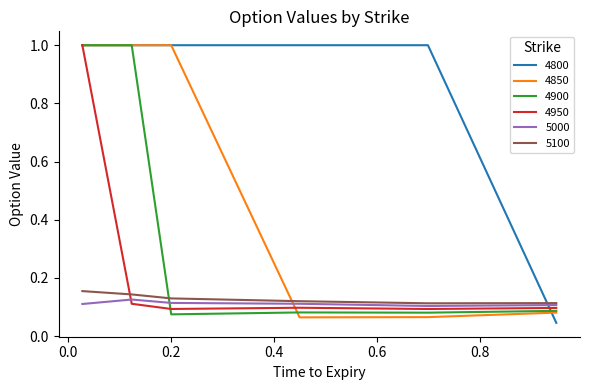

What is the greatest value displayed?

1.0